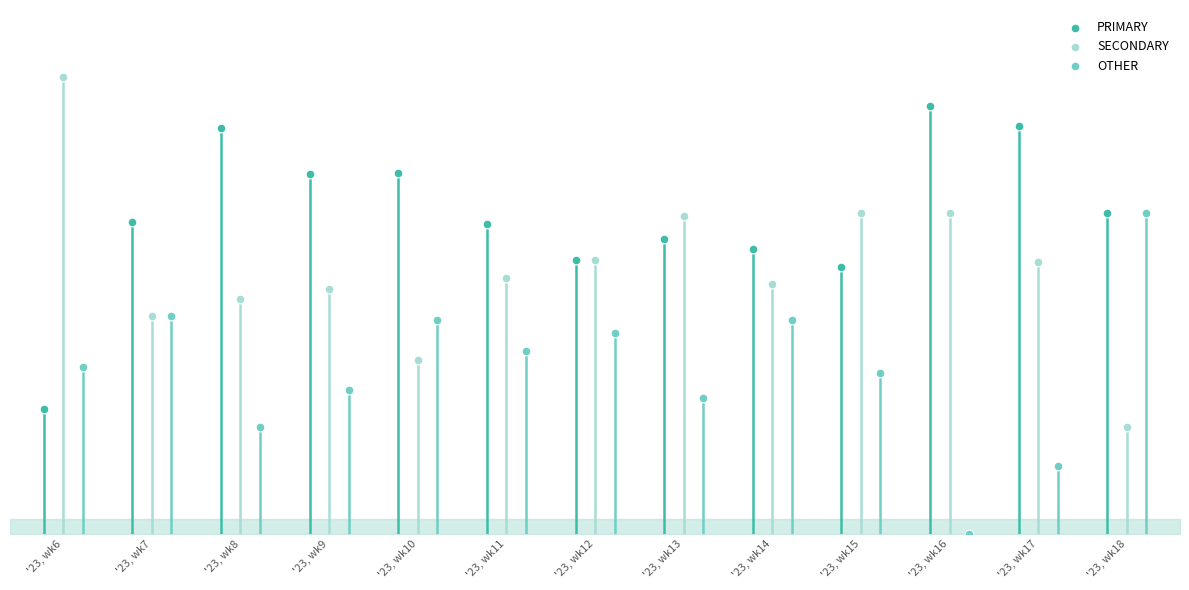

Which series contains the lowest Y value?

OTHER